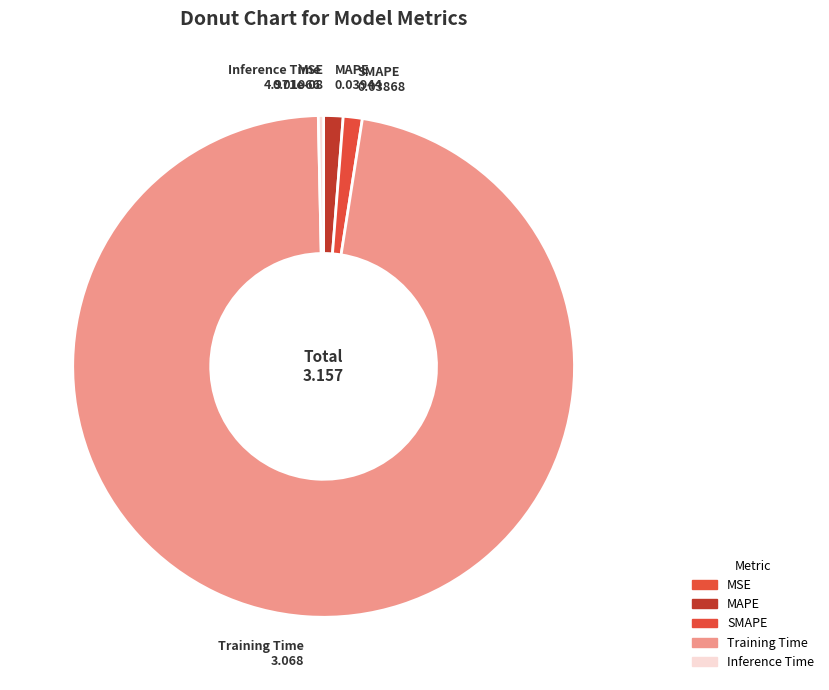

True or false: Inference Time accounts for 0% of the total.

True